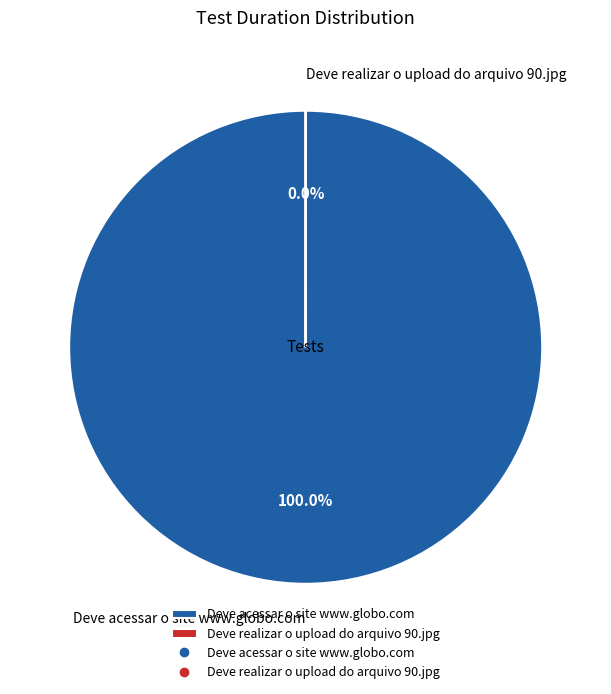

What percentage is NOT represented by Deve realizar o upload do arquivo 90.jpg?

100.0%